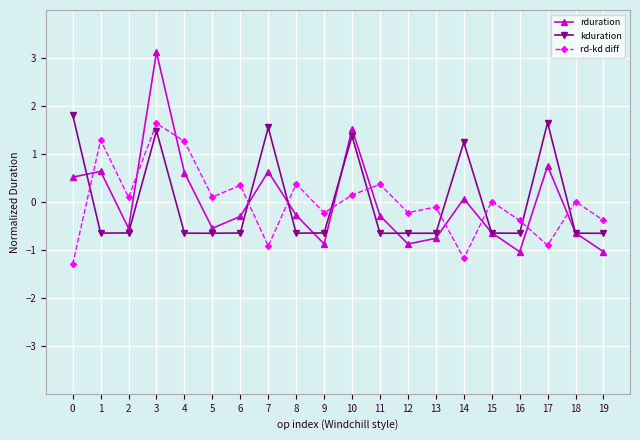

Which series has the largest range (max minus min)?

rduration